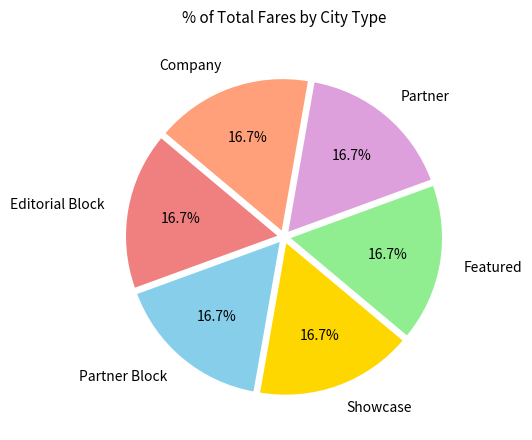

Does Showcase represent more than half of the total?

No